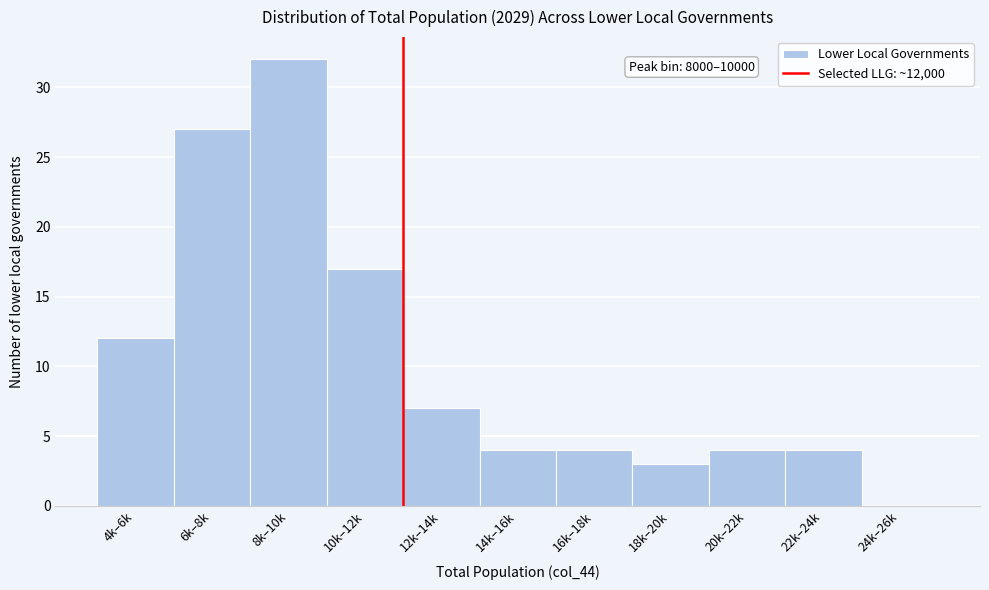

Reading right to left, what are all the values shown in this chart?

24k–26k=0	22k–24k=4	20k–22k=4	18k–20k=3	16k–18k=4	14k–16k=4	12k–14k=7	10k–12k=17	8k–10k=32	6k–8k=27	4k–6k=12